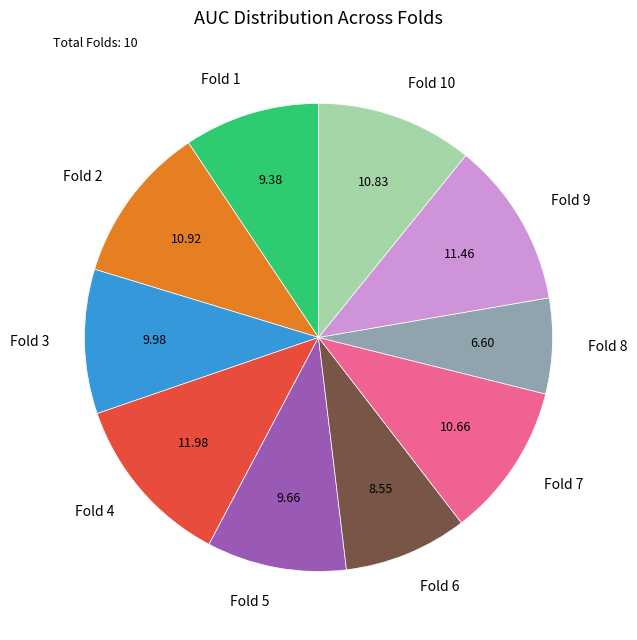

How many segments does this pie chart have?

10